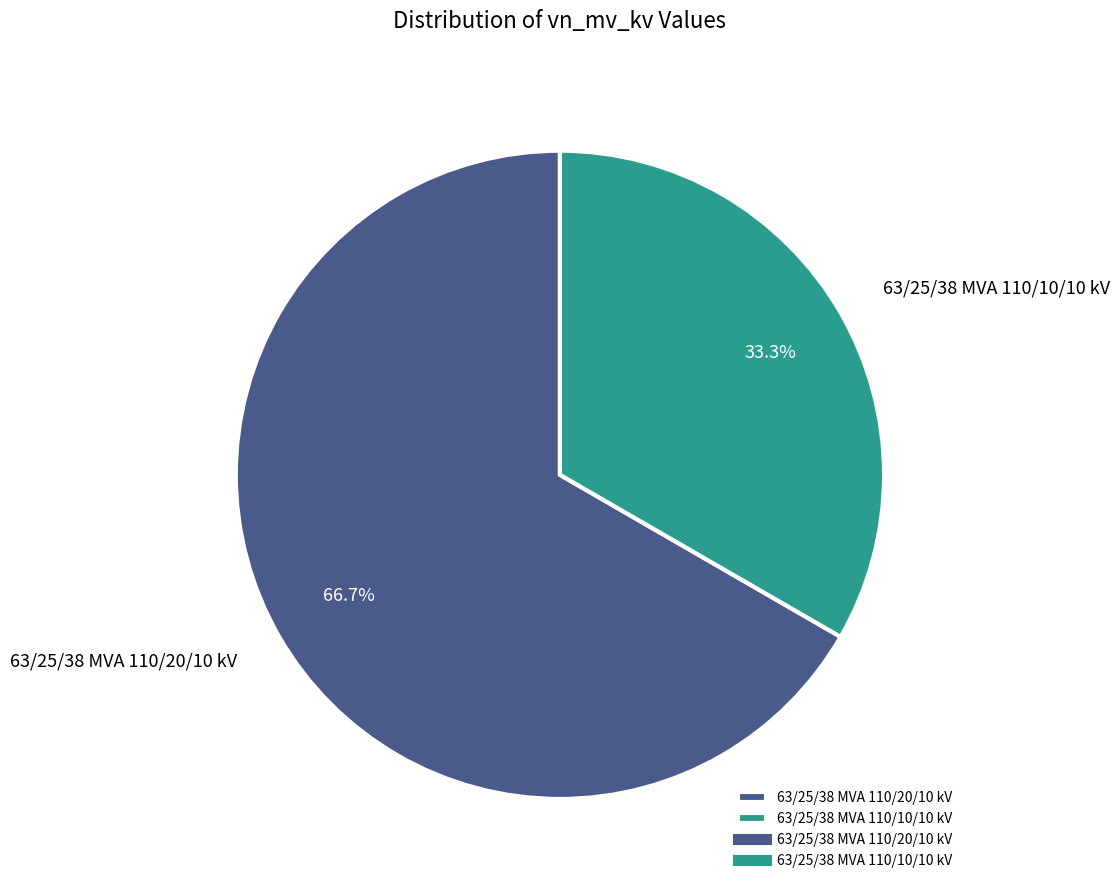

Between 63/25/38 MVA 110/20/10 kV and 63/25/38 MVA 110/10/10 kV, which is larger?

63/25/38 MVA 110/20/10 kV